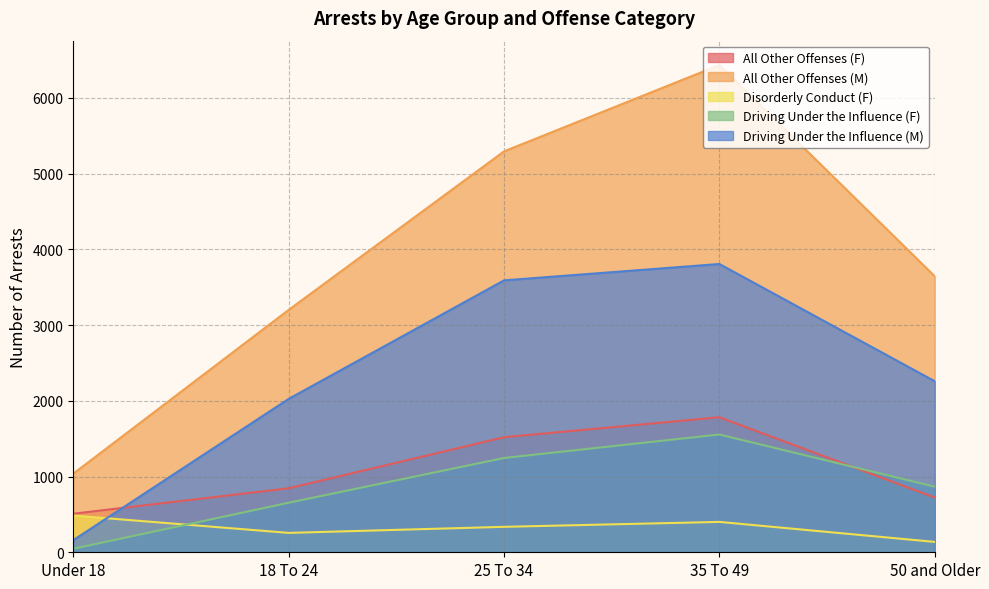

Which has a higher value, Under 18 or 18 To 24?

18 To 24